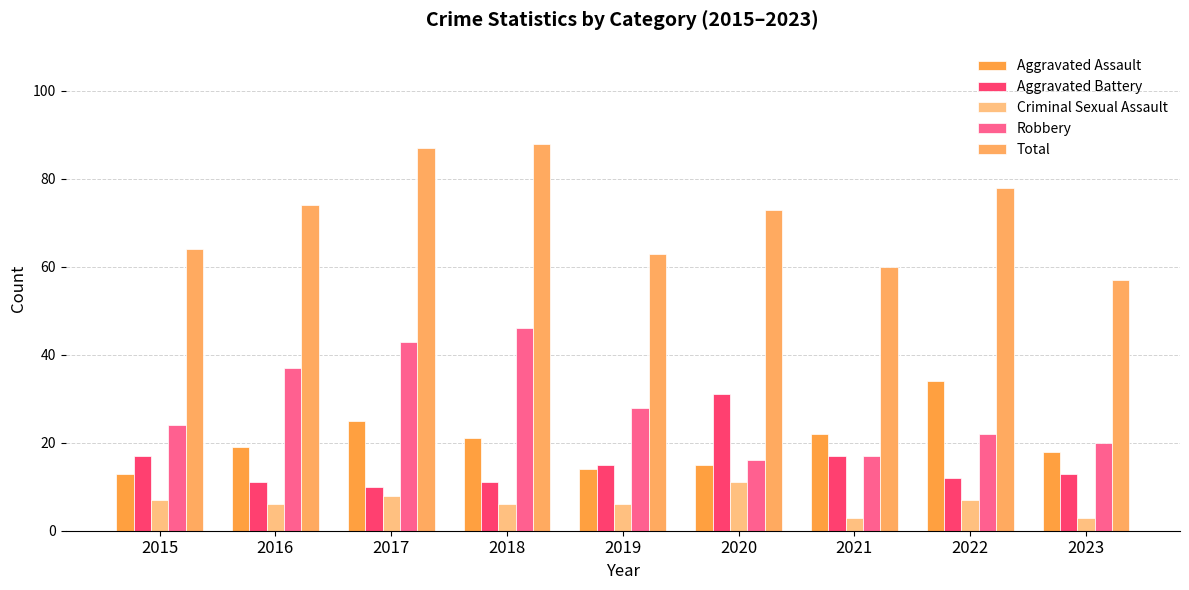

What is the total value across all series at 2021?

119